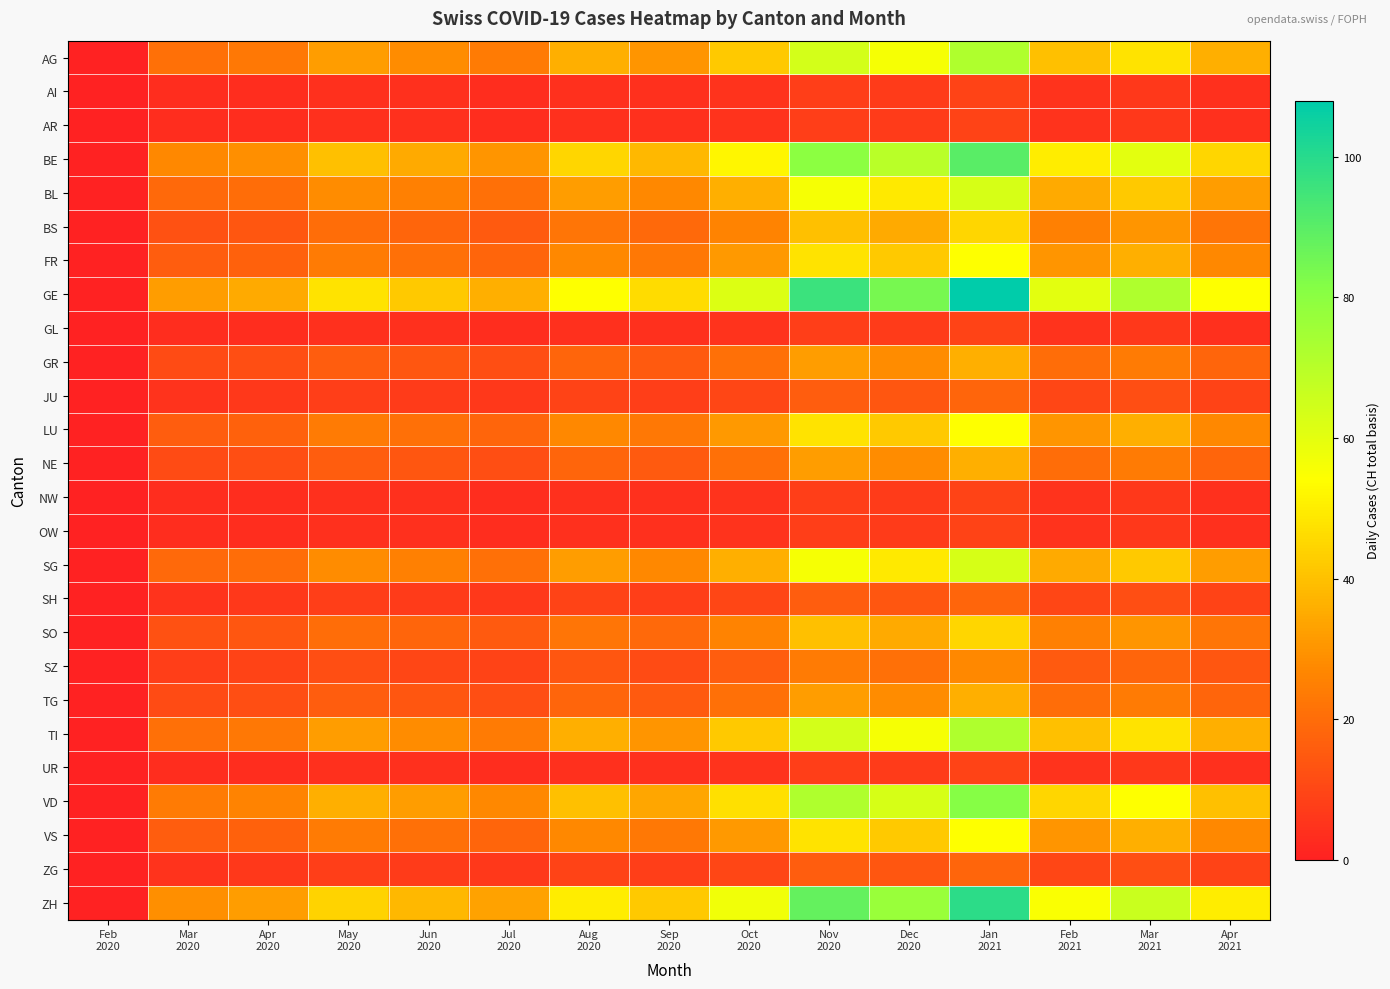

What is the spread (max minus min) of values at Mar
2021?

66